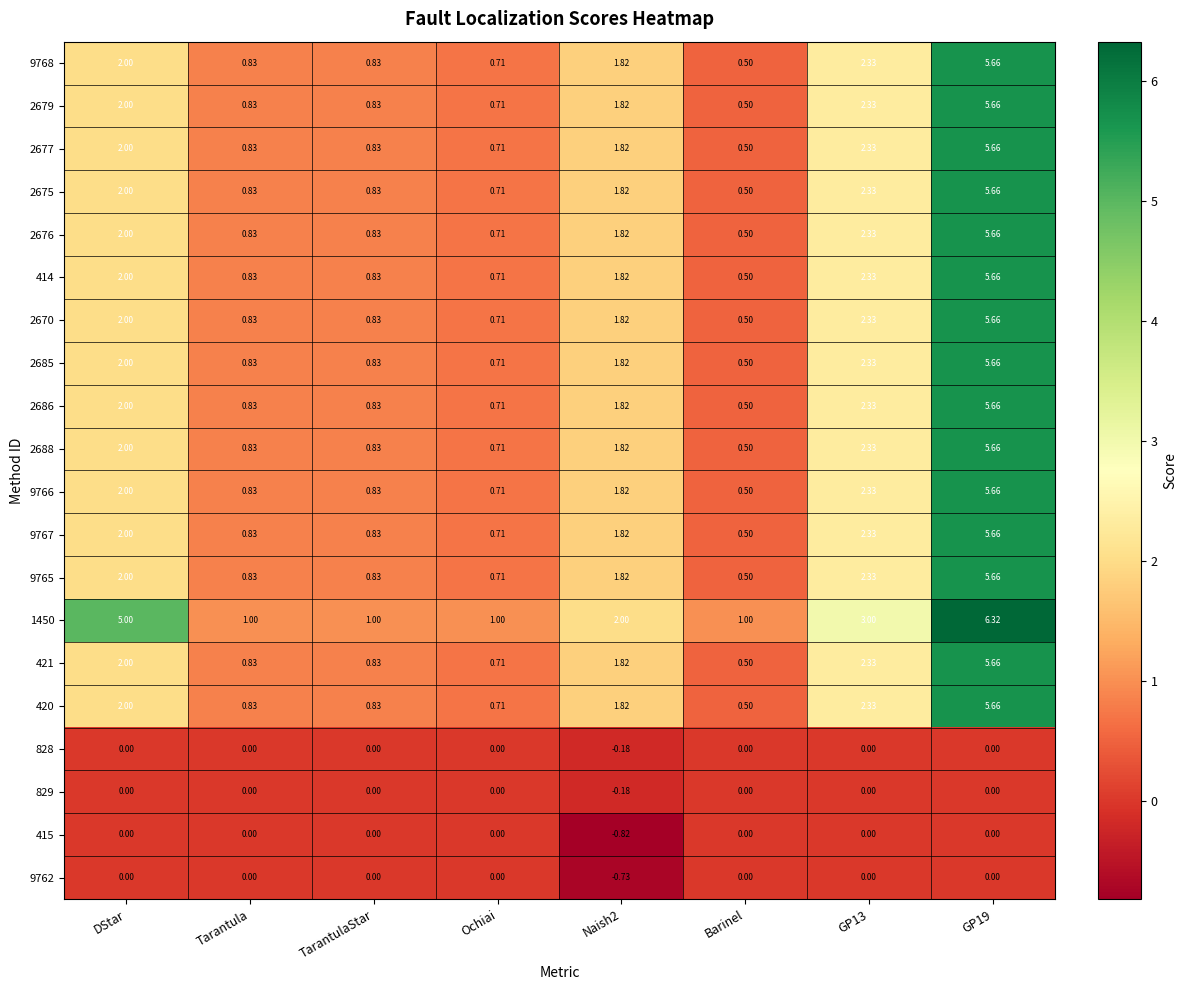

At which label does 2685 reach its minimum?

Barinel